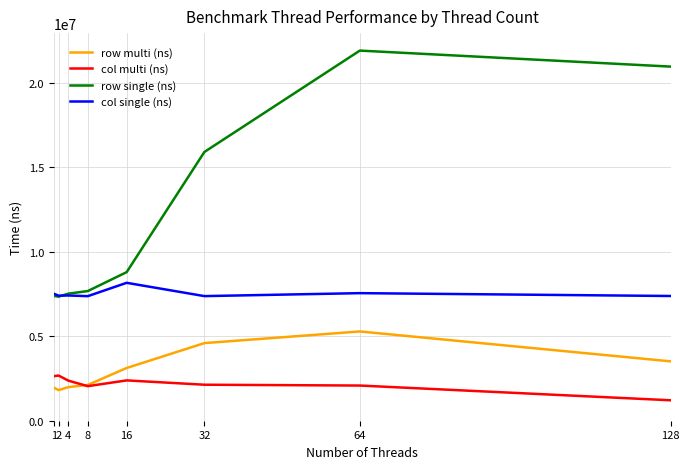

How many lines are shown in the chart?

4